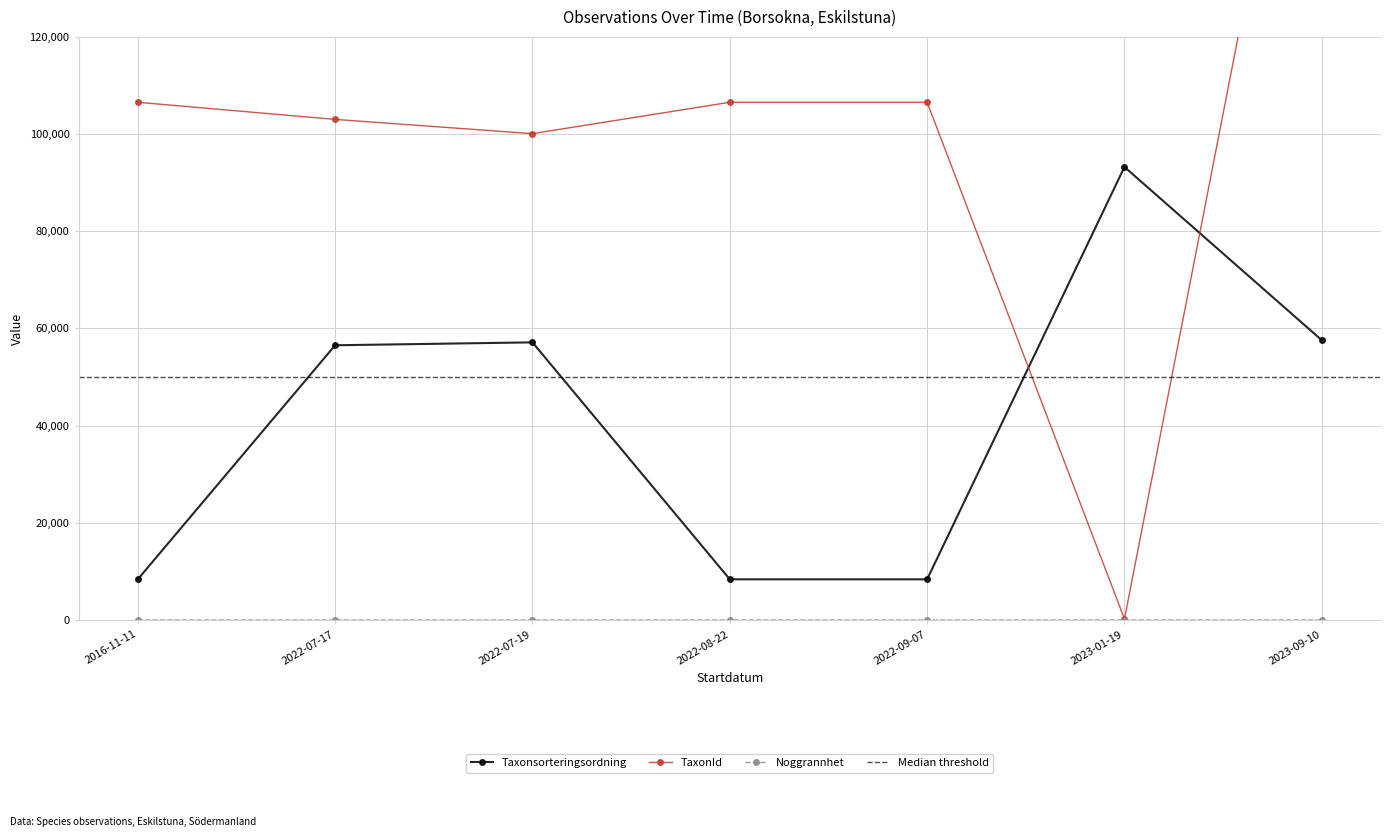

List the labels in order of Noggrannhet value, largest first.

2016-11-11, 2022-08-22, 2023-01-19, 2023-09-10, 2022-07-17, 2022-07-19, 2022-09-07